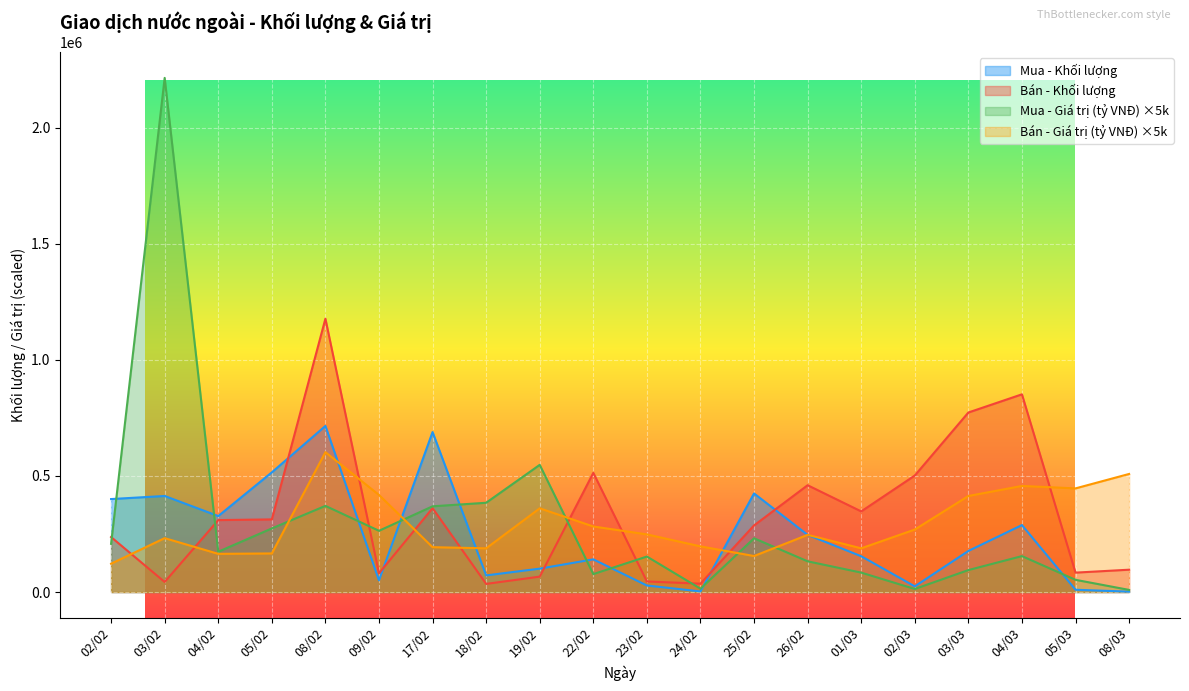

Where is the first local maximum for Mua - Khối lượng?

03/02